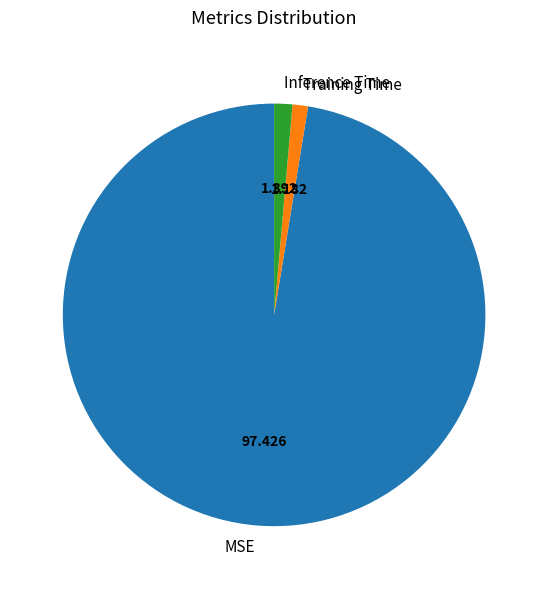

True or false: MSE accounts for 97% of the total.

True